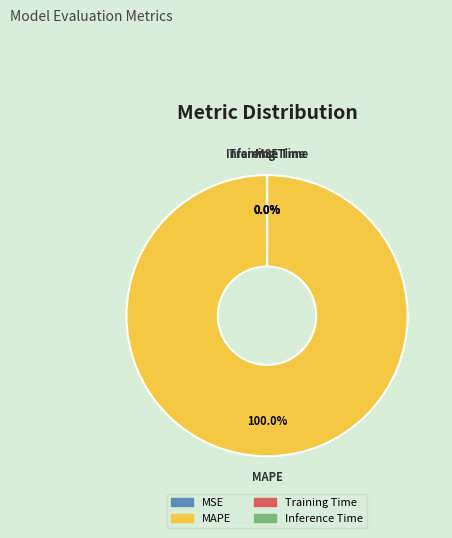

What is the largest slice in the pie chart?

MAPE